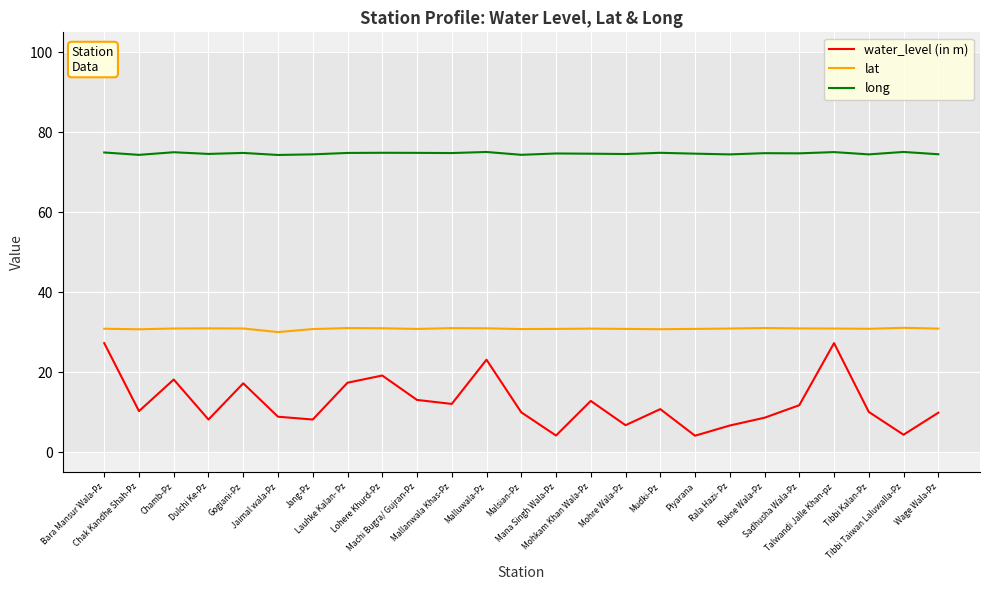

Which series has the largest range (max minus min)?

water_level (in m)